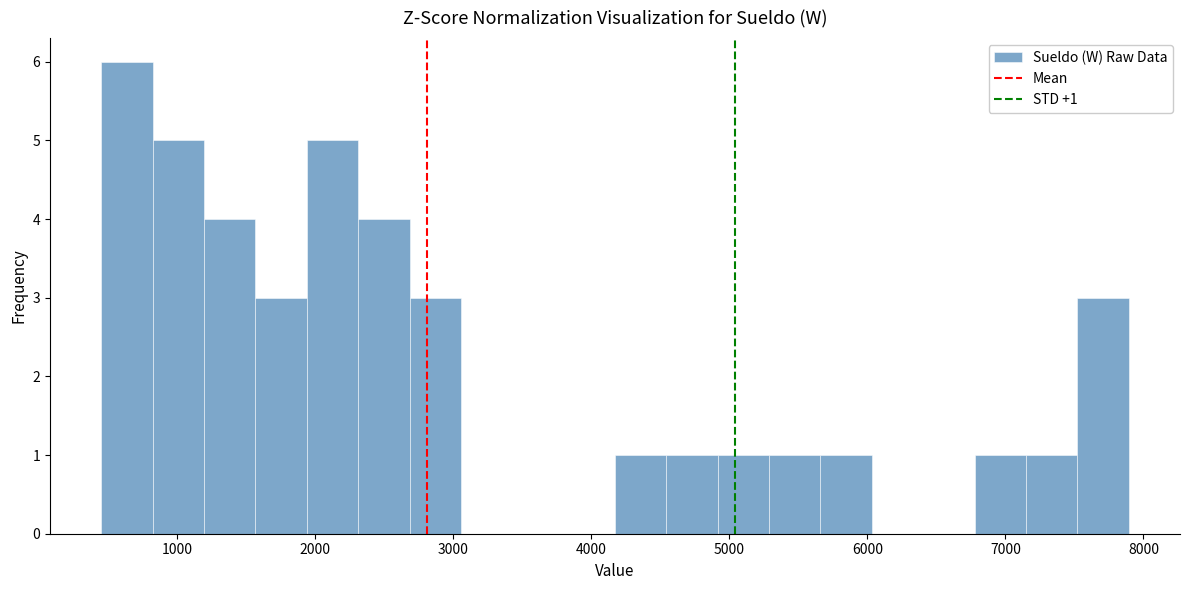

Read against the x-axis, roughly where is the centre of the tallest bar?

600